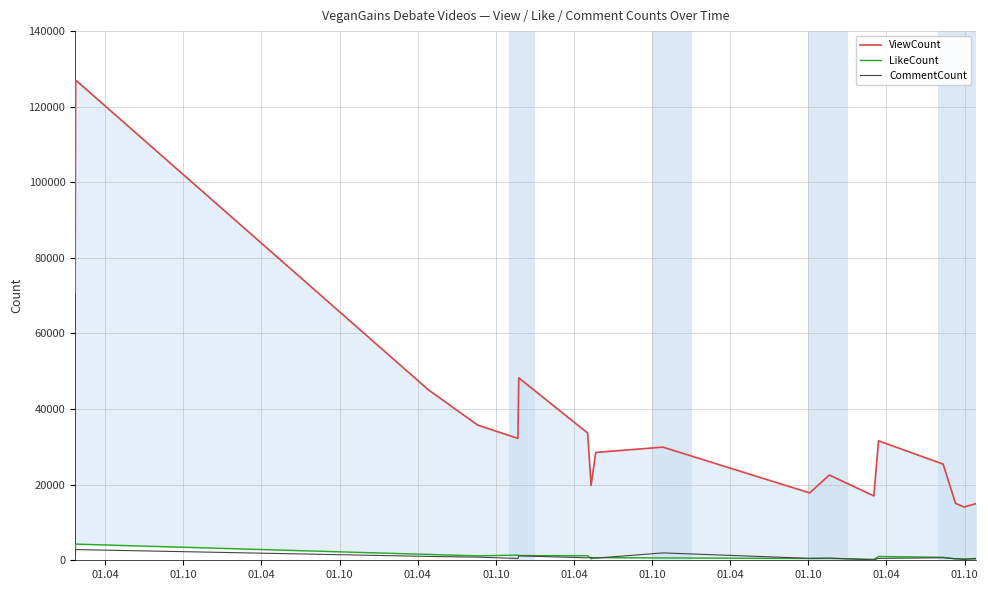

What is the maximum value for CommentCount?

2834